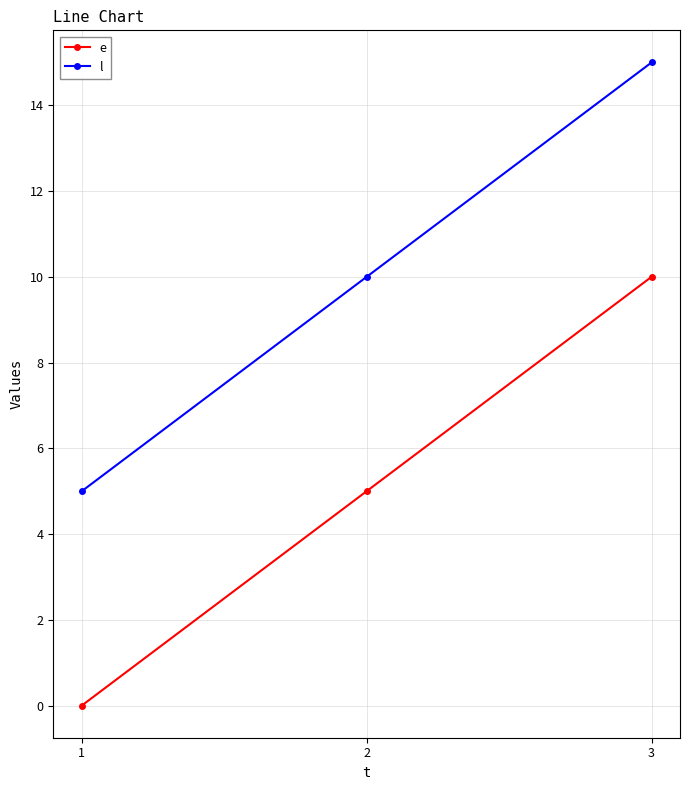

What is the value of the l point at the 1st from the left?

5